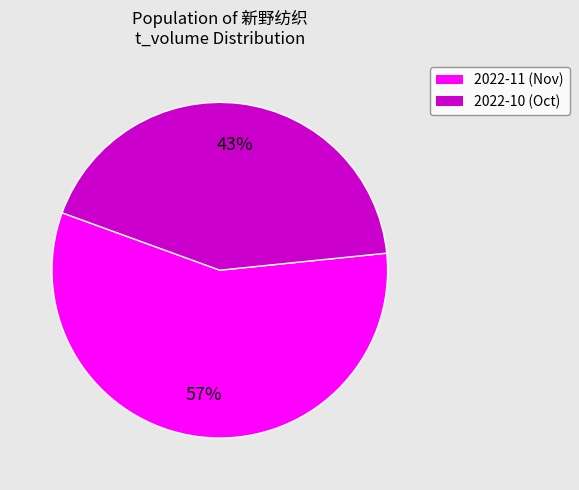

Does any single category account for the majority?

Yes